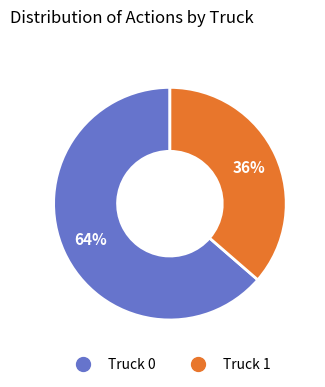

Is it true that Truck 0 is 55% of the pie?

False